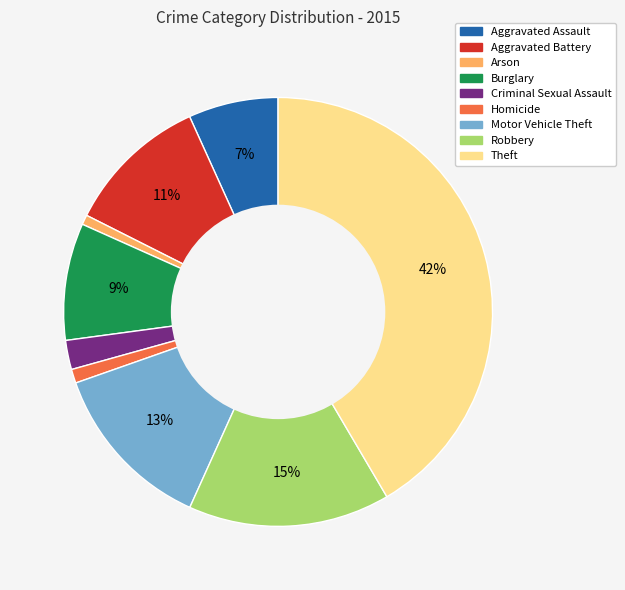

Is there a majority slice in this chart?

No